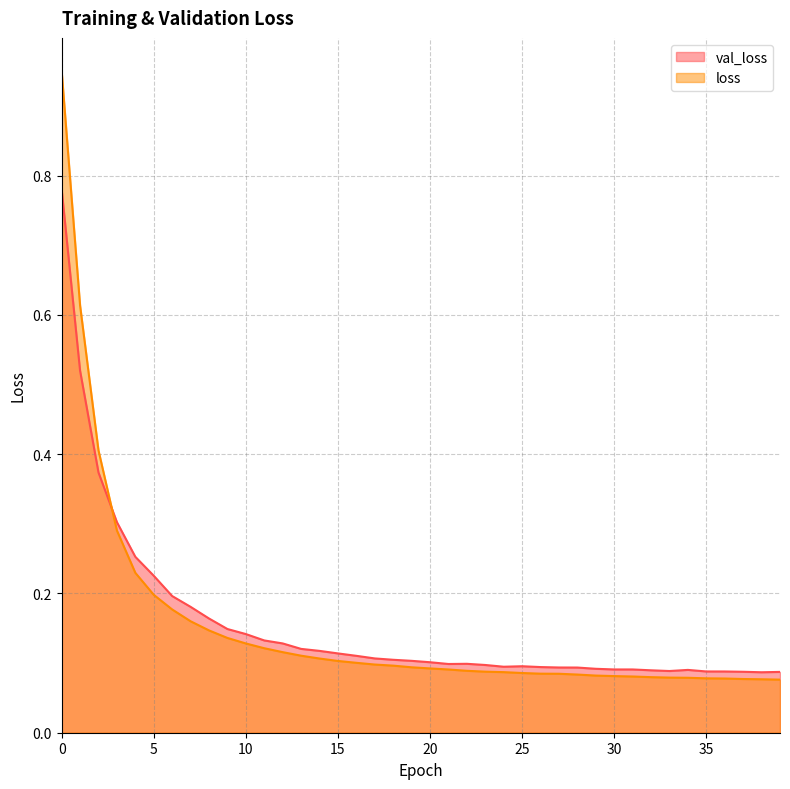

True or false: loss has more than 2 points higher than both neighbors.

False